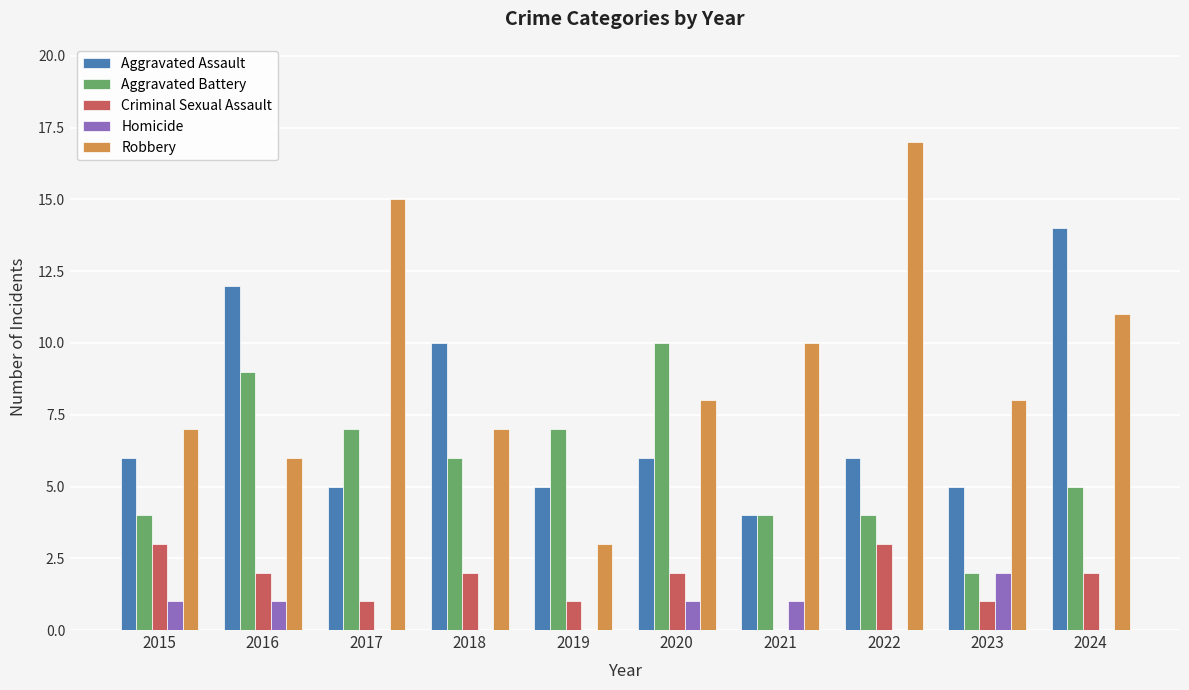

Which series changed the most between 2015 and 2018?

Aggravated Assault